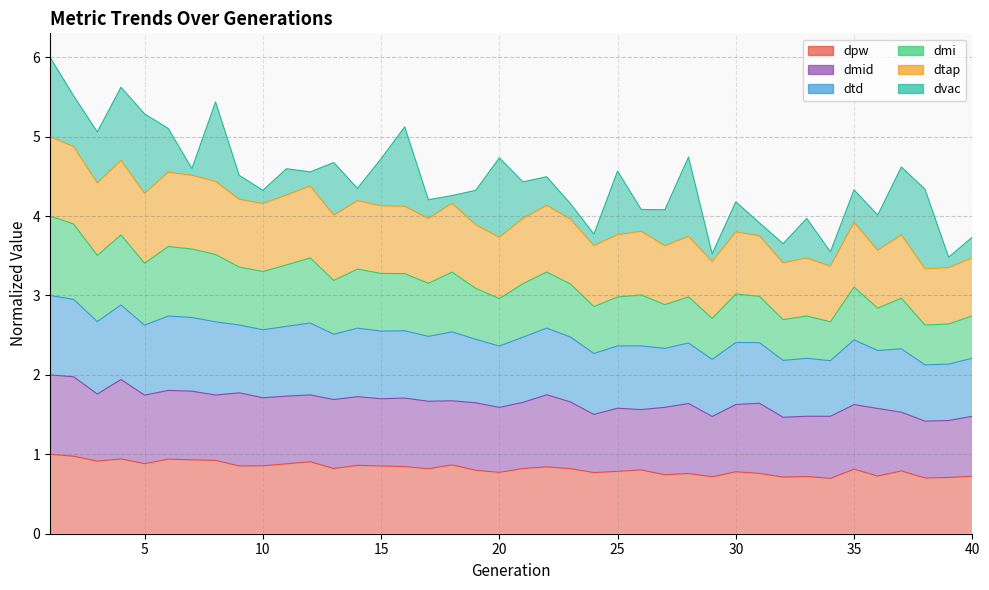

Where is the first local maximum for dmi?

4